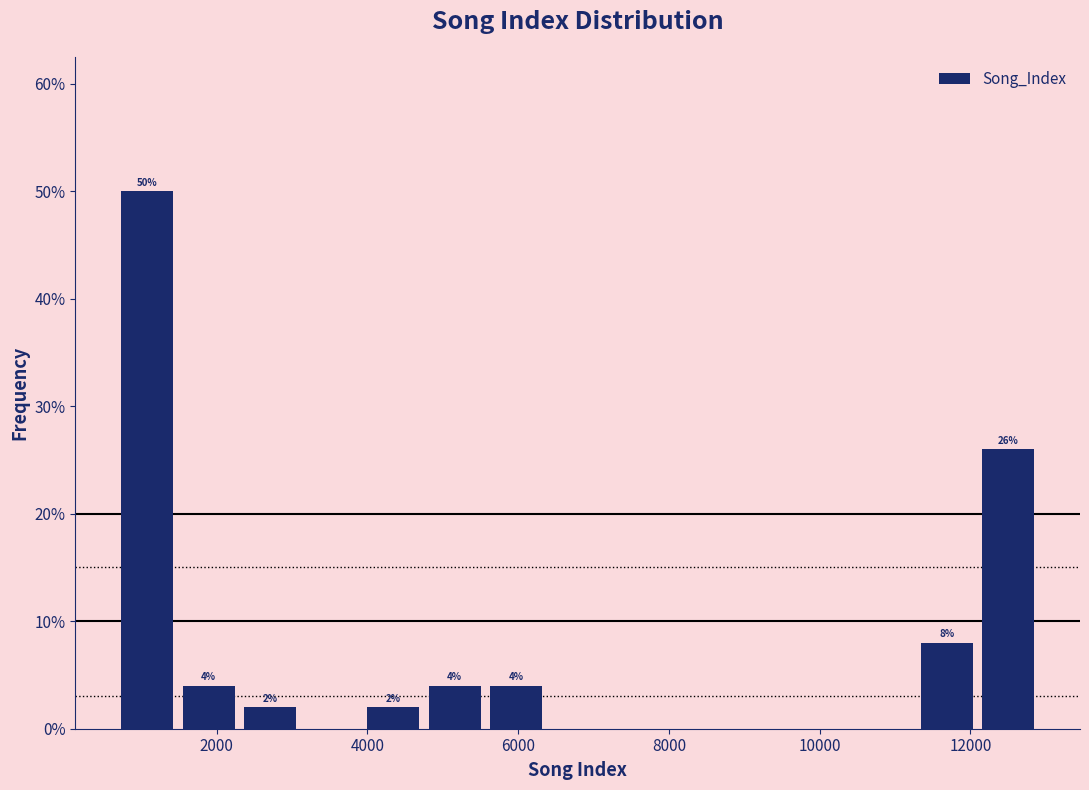

Which range on the x-axis has the tallest bar?

600 to 1400